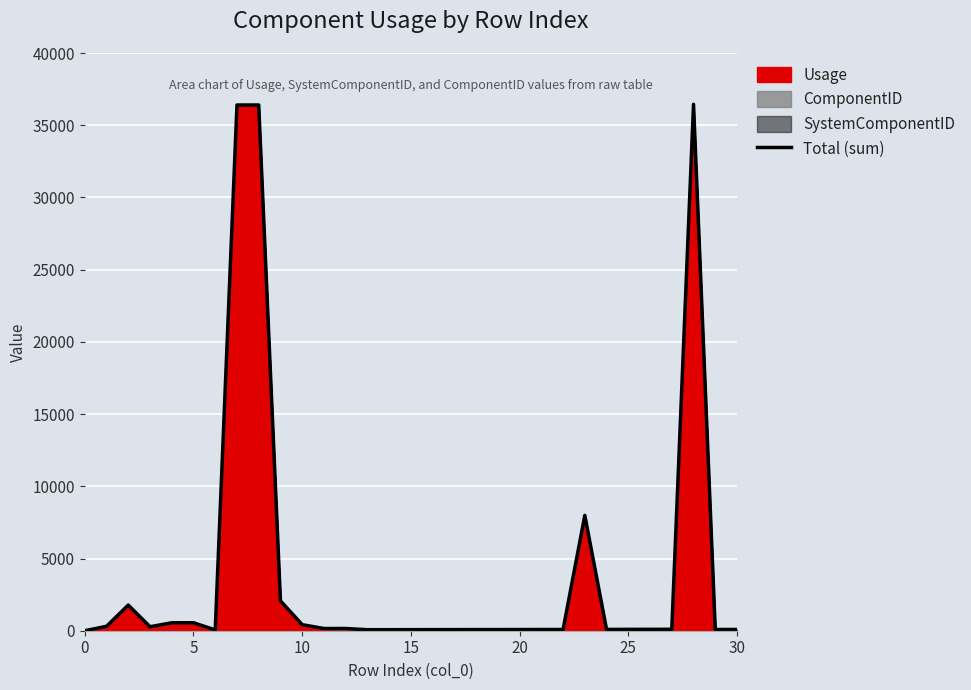

Reading left to right, list all the values displayed in this chart.

2	307	1775	277	550	552	55	36399	36400	2070	421	153	155	70	72	74	76	78	80	80	82	85	85	7987	90	95	97	99	36446	85	87